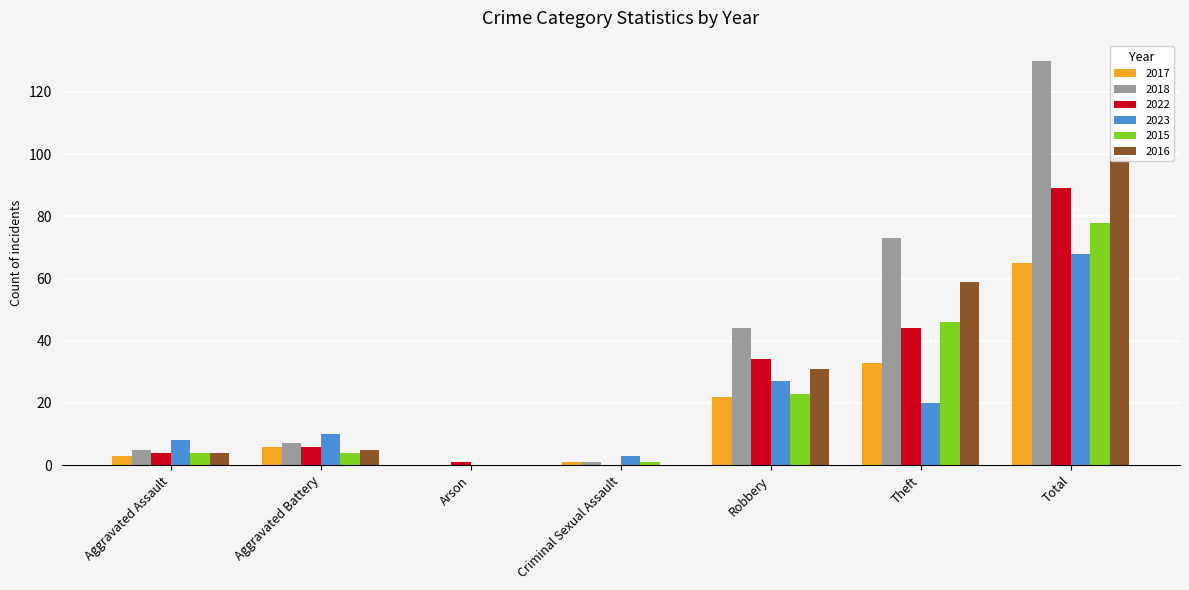

What is the sum of all 2016 values?

198